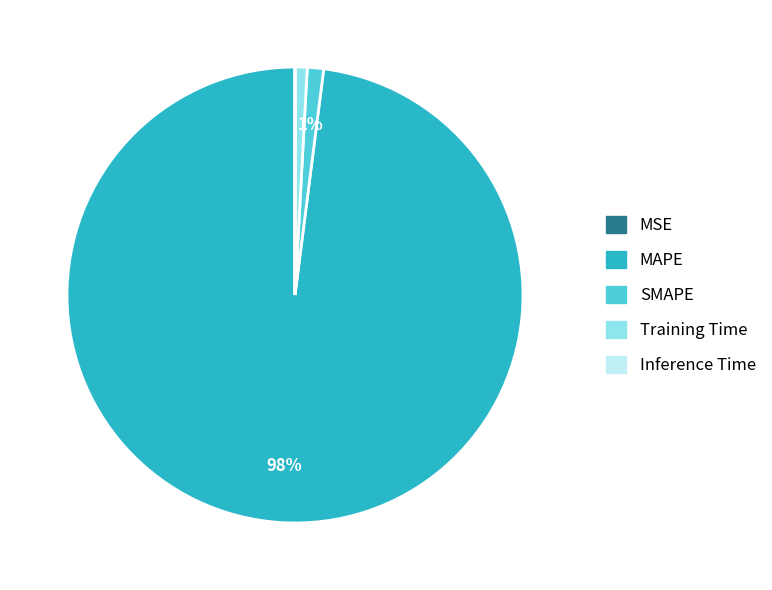

What is the majority slice?

MAPE